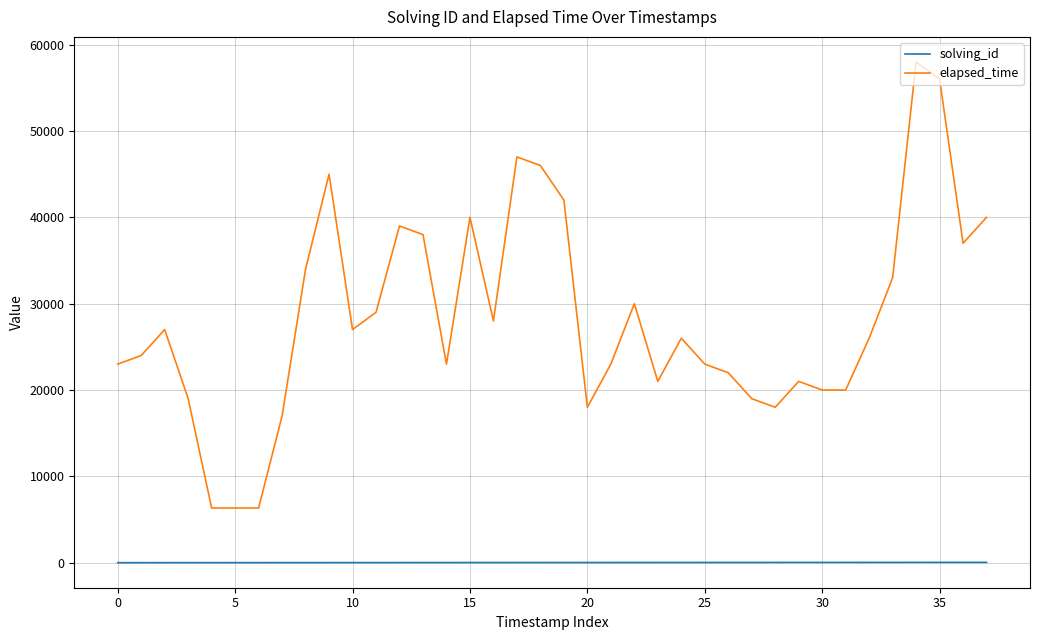

What is the difference between the maximum and minimum values in the elapsed_time series?

51667